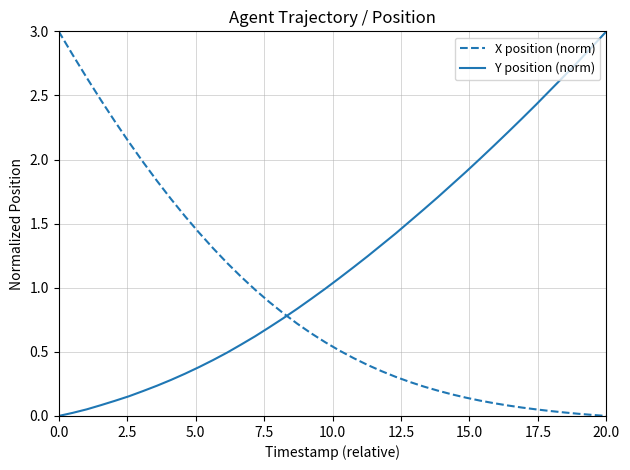

What is the difference between the maximum and minimum values in the X position (norm) series?

3.0